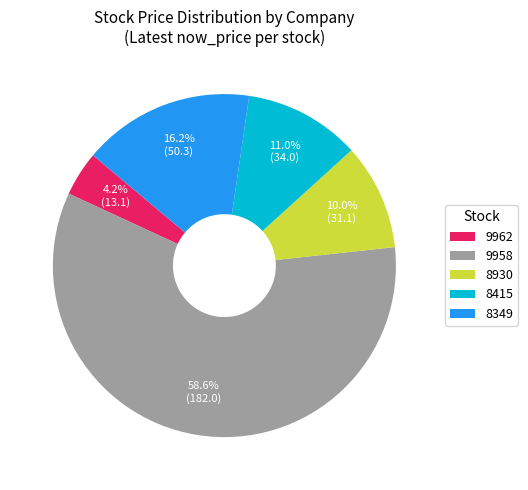

What is the ratio of the value at 8930 to the value at 8415?

0.9